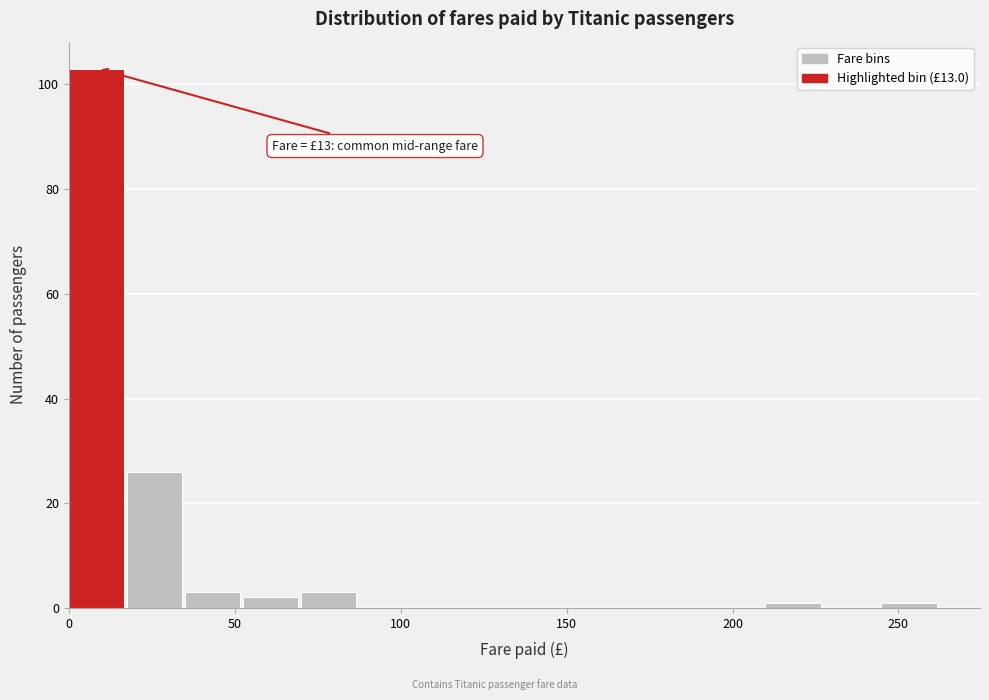

Read against the x-axis, roughly where is the centre of the tallest bar?

10